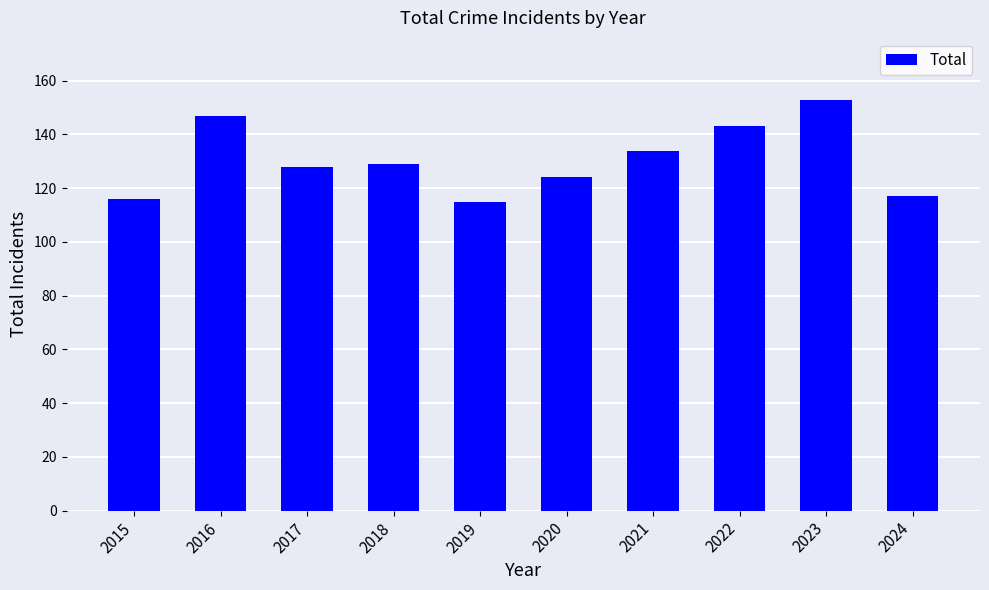

What is the minimum value shown in the chart?

115